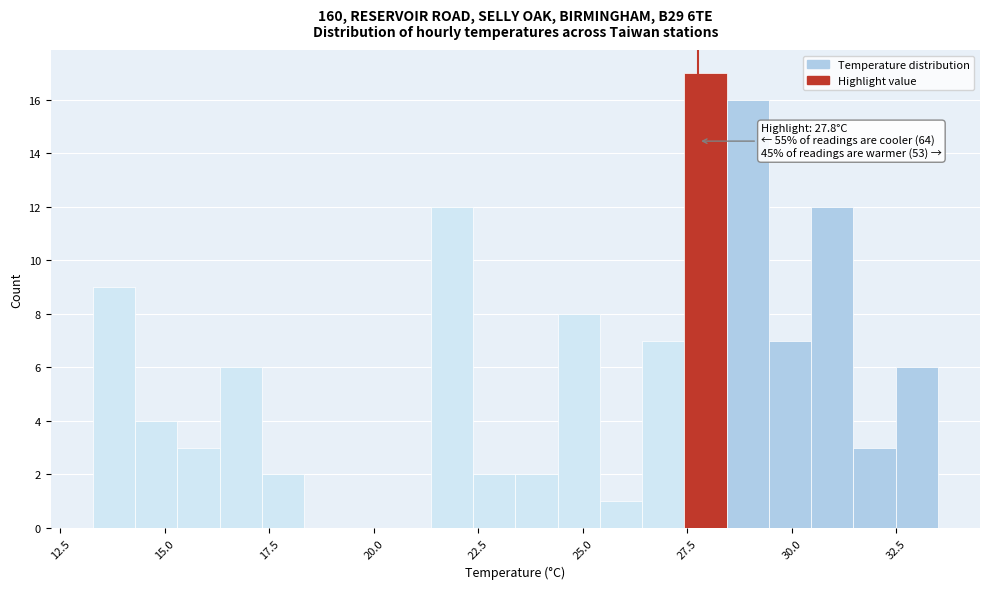

Around what value on the x-axis is the tallest bar? Give the approximate position of its centre, as read against the axis.

28.0